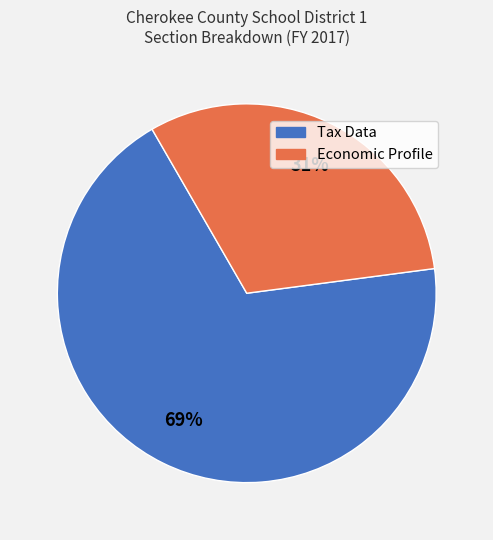

True or false: Tax Data accounts for 55% of the total.

False